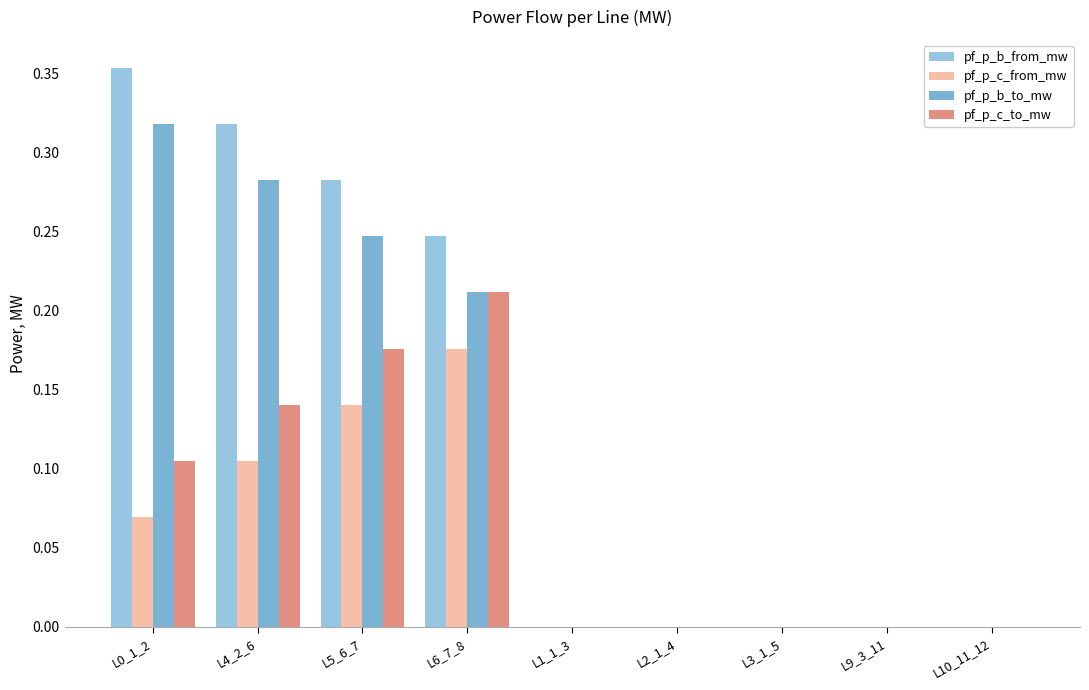

What is the sum of all pf_p_b_to_mw values?

1.1